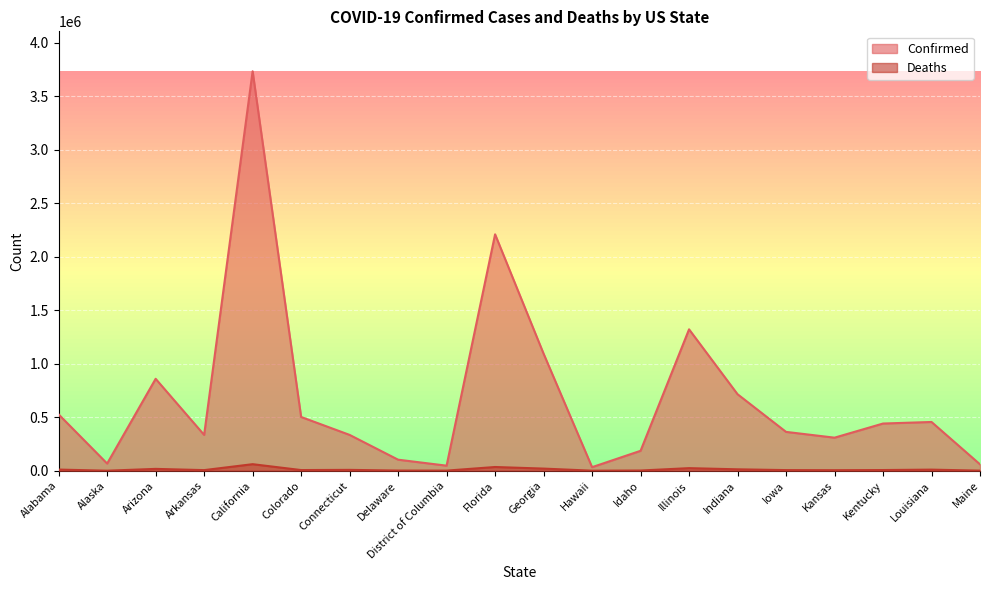

What is the label of the 20th point from the left?

Maine